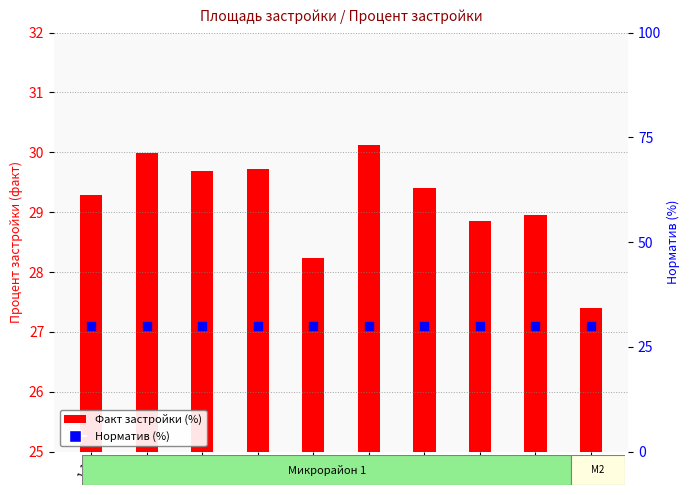

What are all the series names shown in the legend?

Факт застройки (%), Норматив (%)